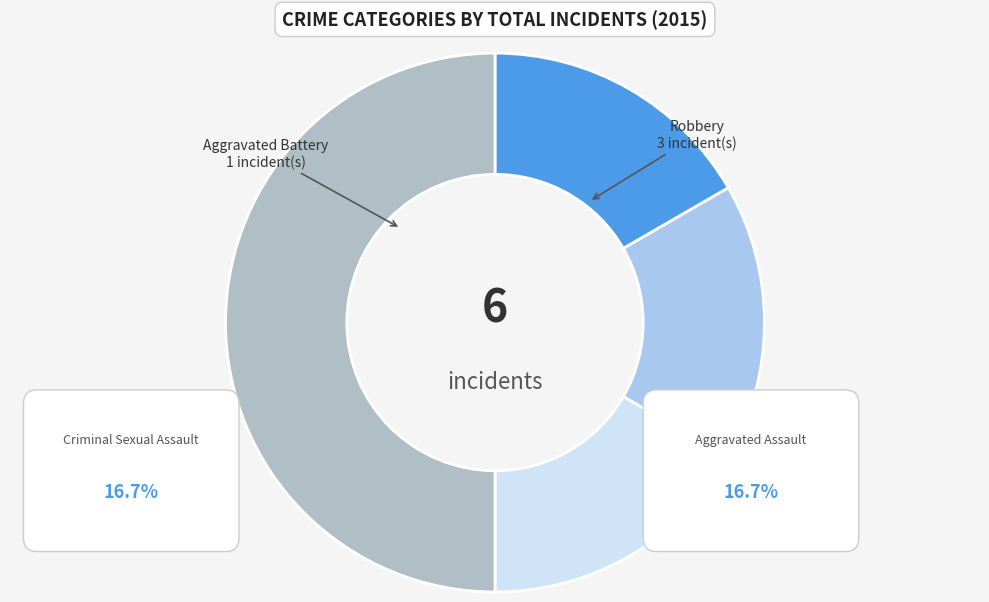

True or false: Aggravated Assault accounts for 31% of the total.

False